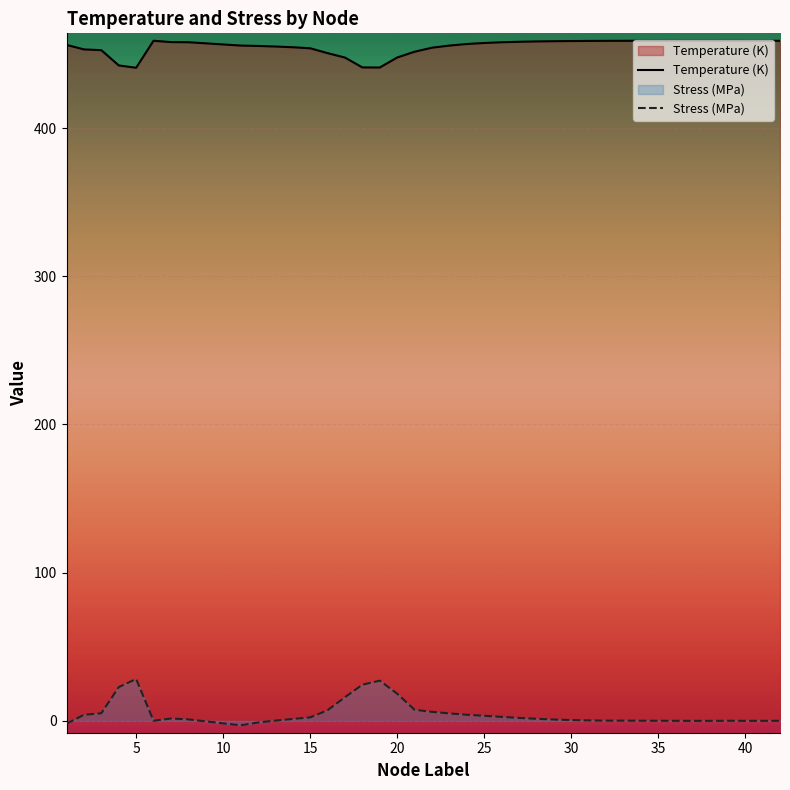

True or false: Stress (MPa) has more than 2 interior local peaks.

True